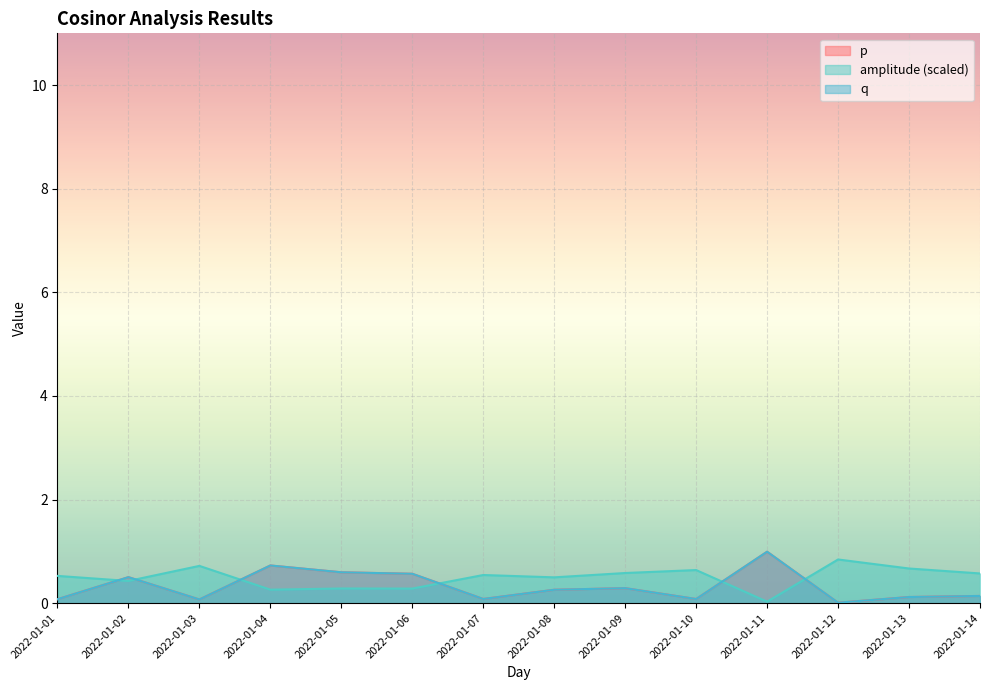

What is the spread (max minus min) of values at 2022-01-12?

0.8